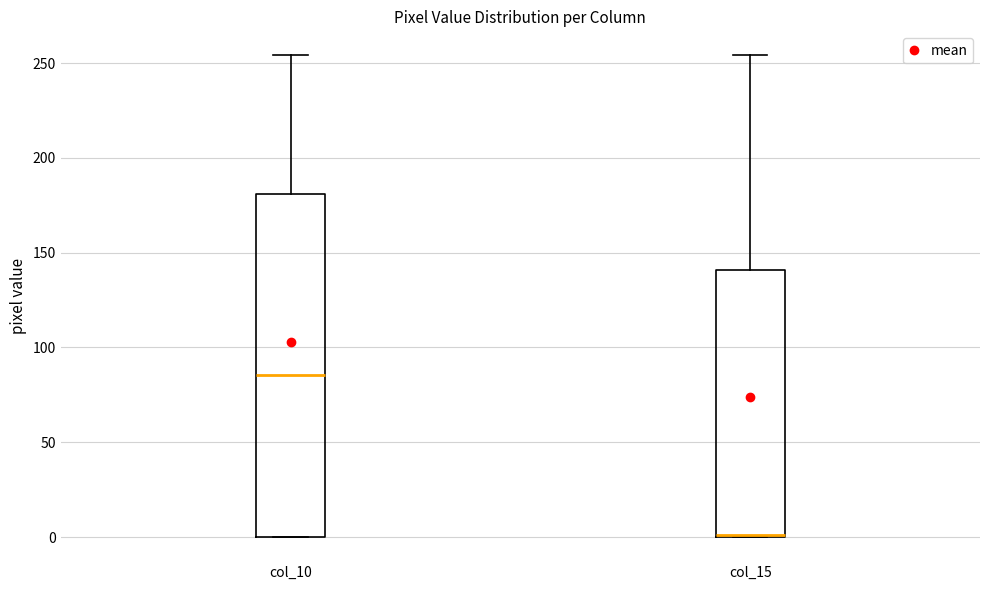

Which box is the tallest, from its lower edge to its upper edge?

col_10